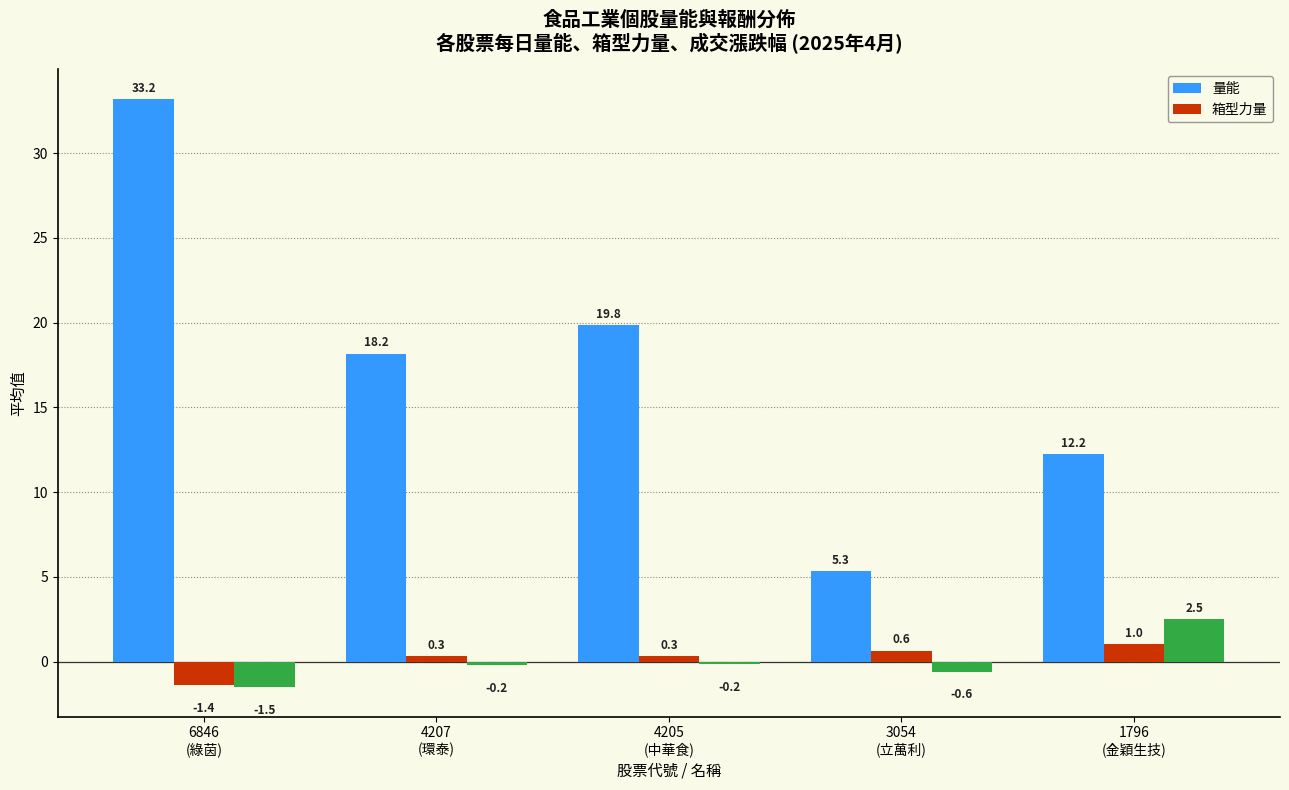

Rank the categories by 箱型力量 value from highest to lowest.

1796
(金穎生技), 3054
(立萬利), 4207
(環泰), 4205
(中華食), 6846
(綠茵)